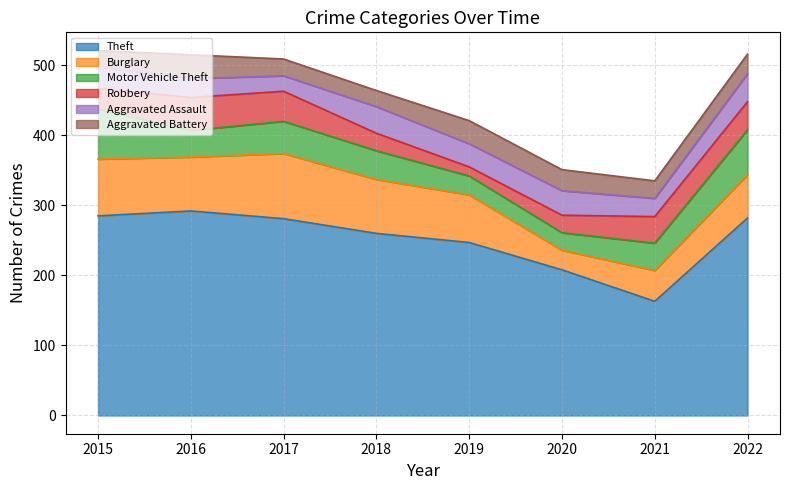

What is the minimum value for Aggravated Assault?

22